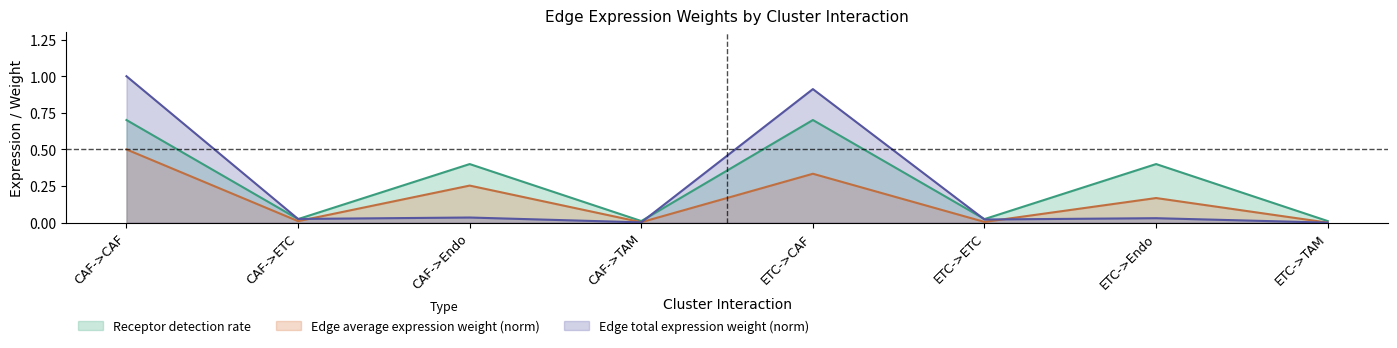

Rank the series by their maximum value, from lowest to highest.

Edge average expression weight (norm), Receptor detection rate, Edge total expression weight (norm)